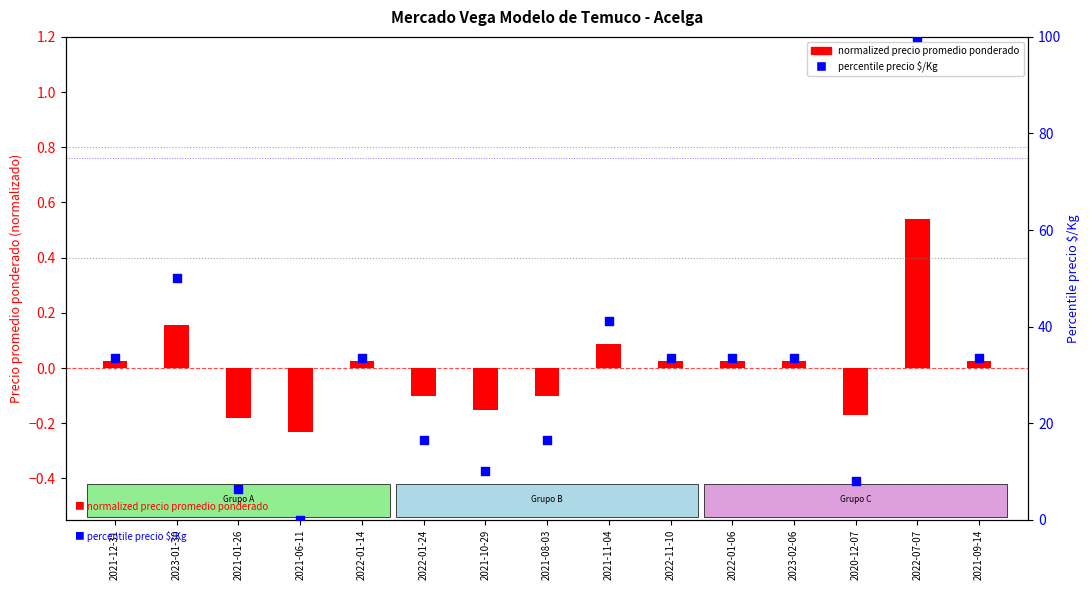

Which series has the largest total across all categories?

percentile precio $/Kg